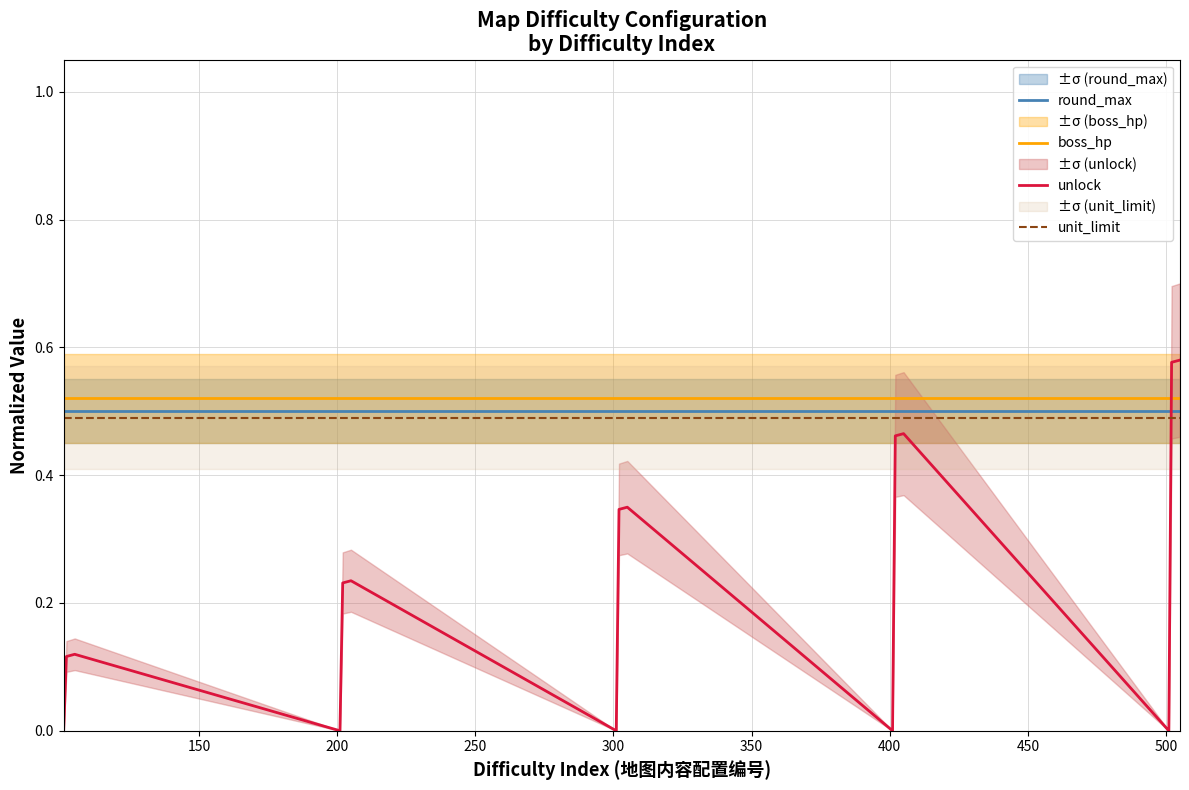

After their last crossing, which series has the higher values: unlock or boss_hp?

unlock